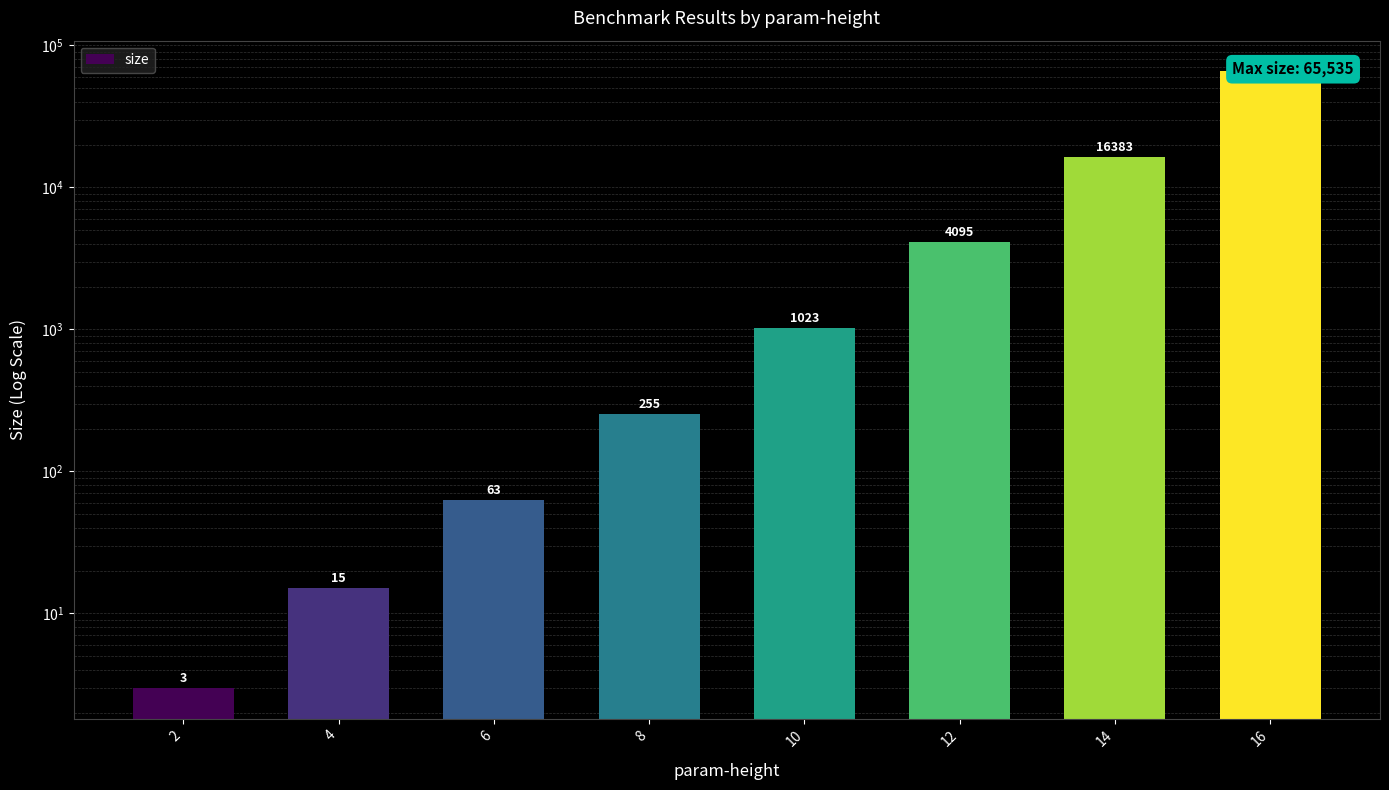

Which label corresponds to the smallest value in the chart?

2